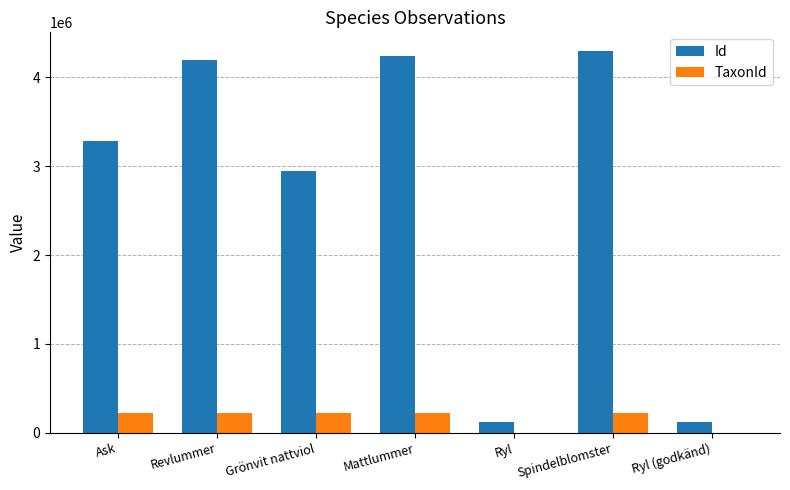

How many categories are shown in the chart?

7